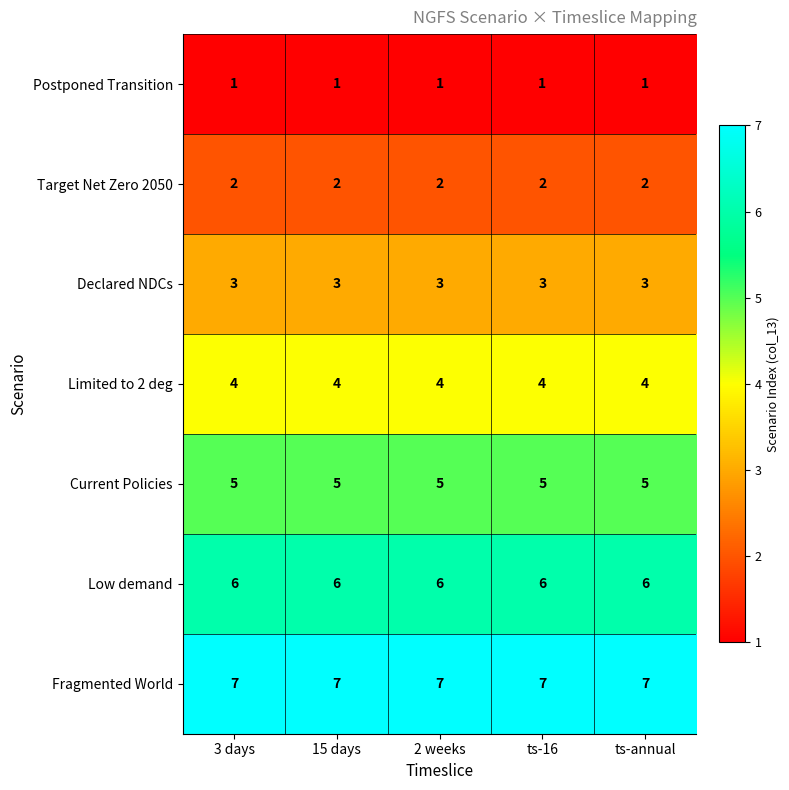

How many data points does each series have?

5